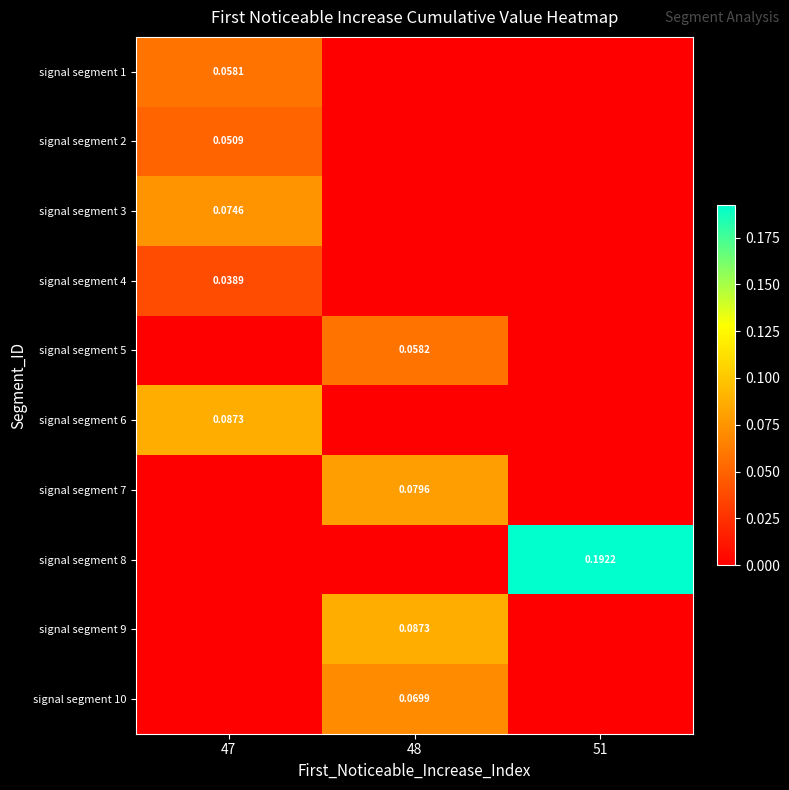

How many signal segment 4 values are between 0 and 1?

3